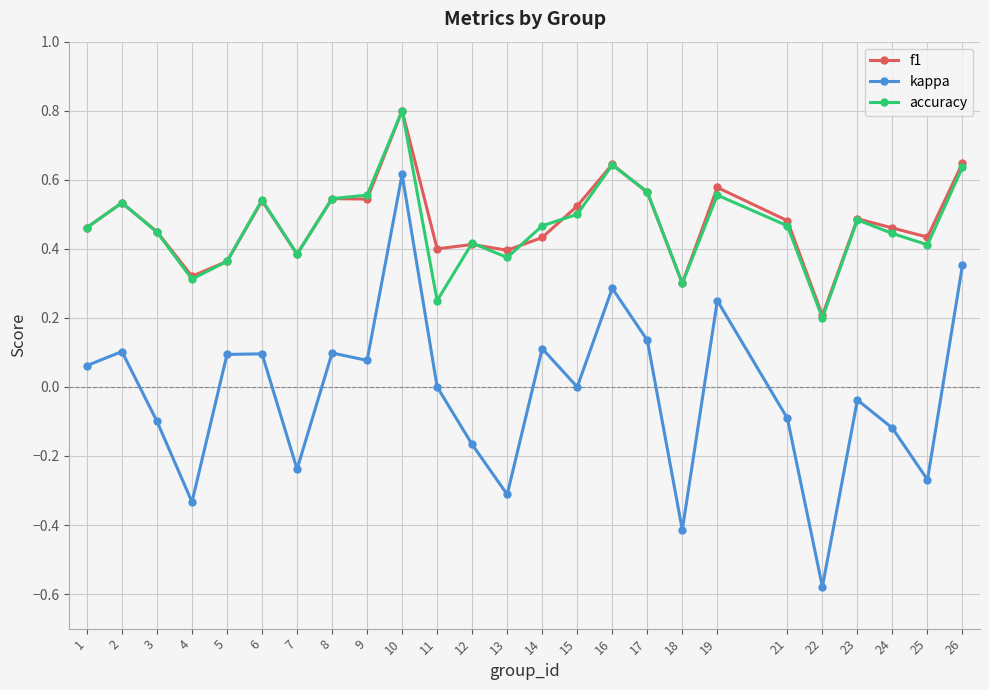

True or false: kappa and accuracy intersect in this chart.

False